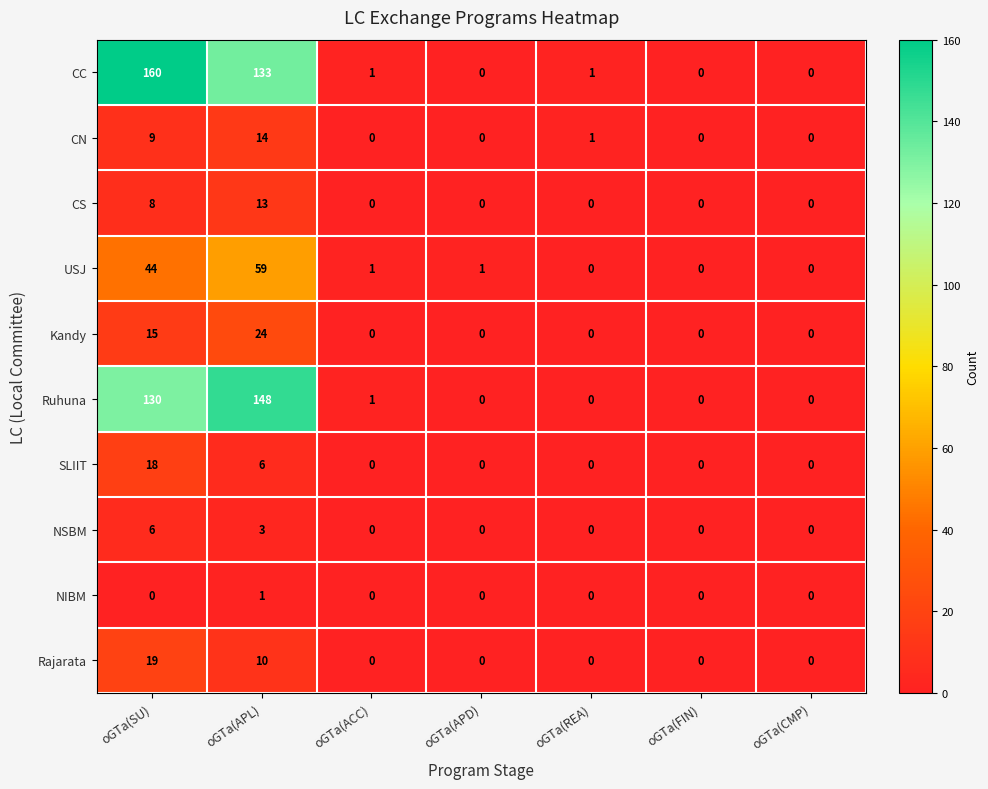

At oGTa(APL), list the series in order from largest to smallest.

Ruhuna, CC, USJ, Kandy, CN, CS, Rajarata, SLIIT, NSBM, NIBM